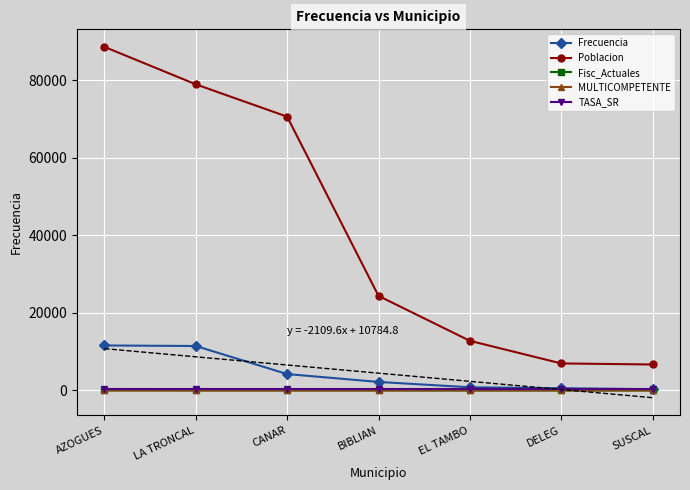

Reading right to left, extract all data points from this chart.

Frecuencia: 308	579	816	2194	4225	11464	11605
Poblacion: 6694	6968	12803	24391	70629	78976	88637
Fisc_Actuales: 0	0	0	0	1	1	18
MULTICOMPETENTE: 1	1	1	1	1	1	0
TASA_SR: 316	316	316	316	316	316	316